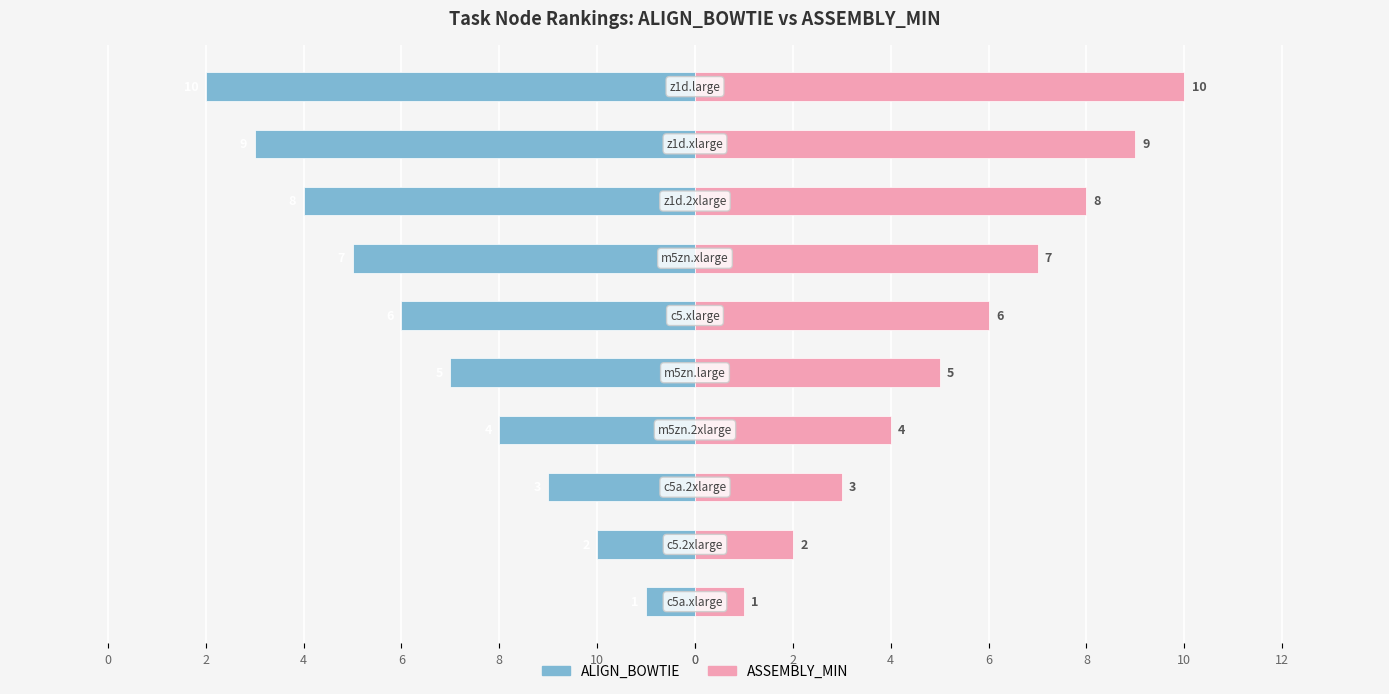

Reading left to right, transcribe all the data shown in this chart.

ALIGN_BOWTIE: 0=-1	10=-2	8=-3	6=-4	4=-5	2=-6	0=-7	0=-8	2=-9	4=-10
ASSEMBLY_MIN: 0=1	10=2	8=3	6=4	4=5	2=6	0=7	0=8	2=9	4=10